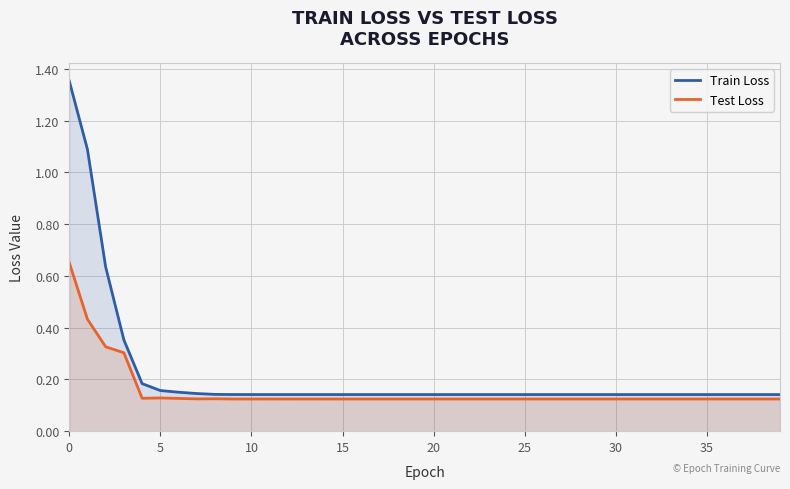

Which series has the largest total across all categories?

Train Loss